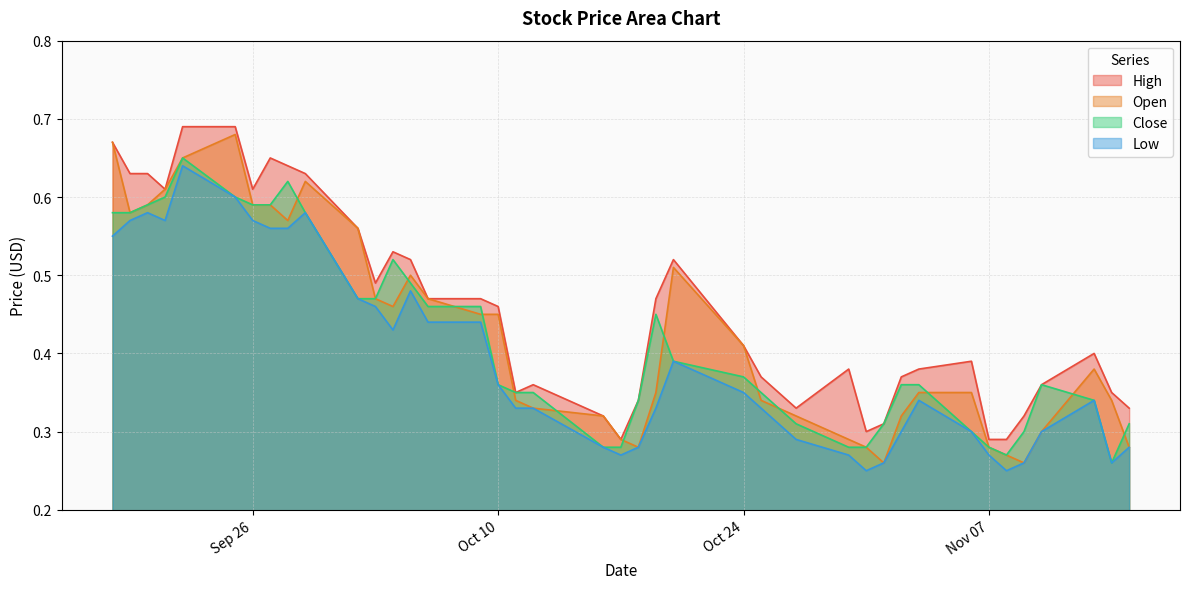

What are all the series names shown in the legend?

High, Open, Close, Low